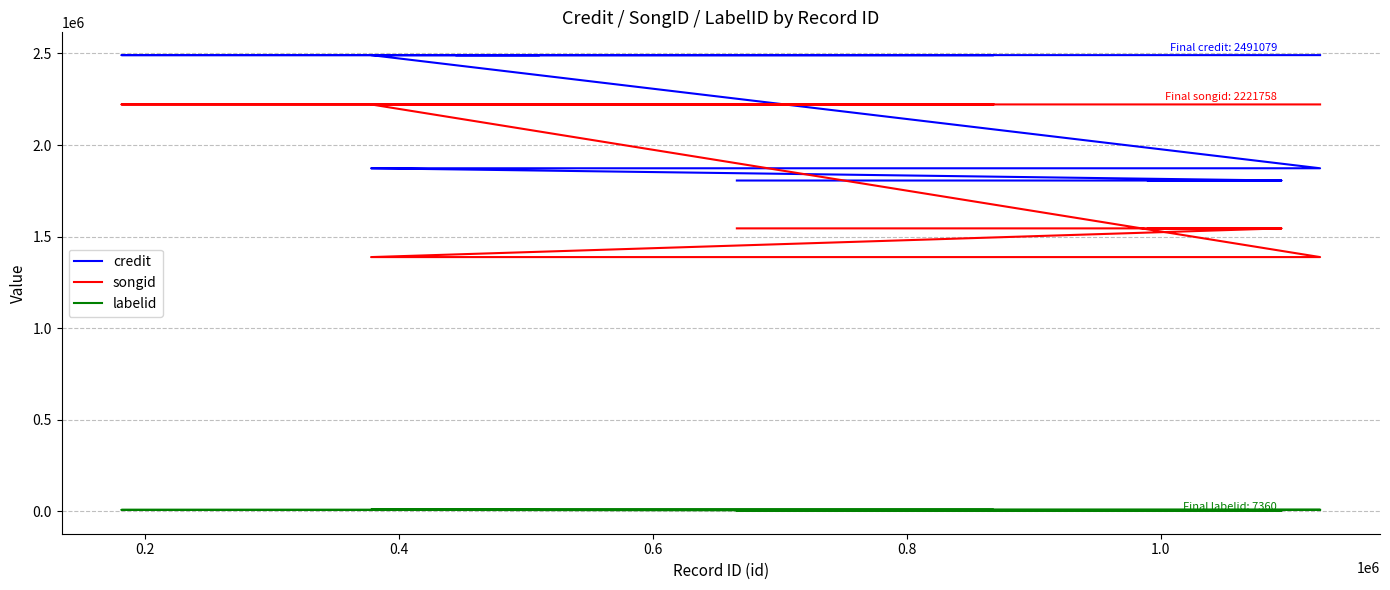

Which series has the largest range (max minus min)?

songid